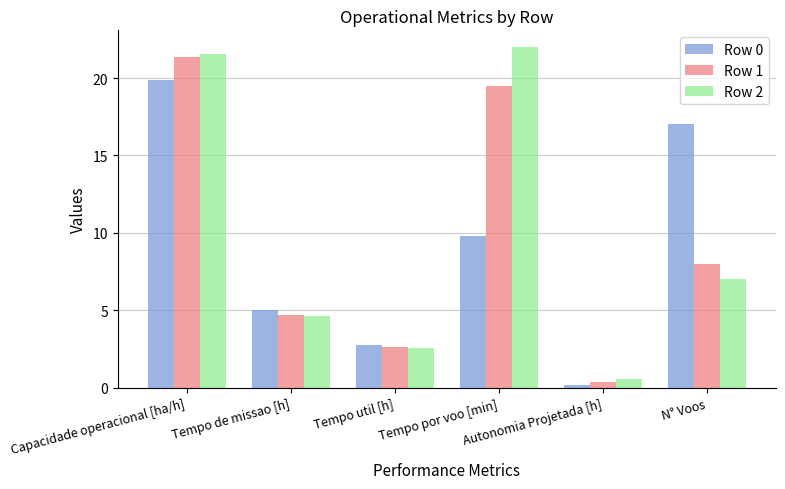

Reading left to right, extract all data points from this chart.

Row 0: 19.8	5.0	2.8	9.8	0.2	17.0
Row 1: 21.3	4.7	2.6	19.5	0.4	8.0
Row 2: 21.6	4.6	2.6	22.0	0.6	7.0